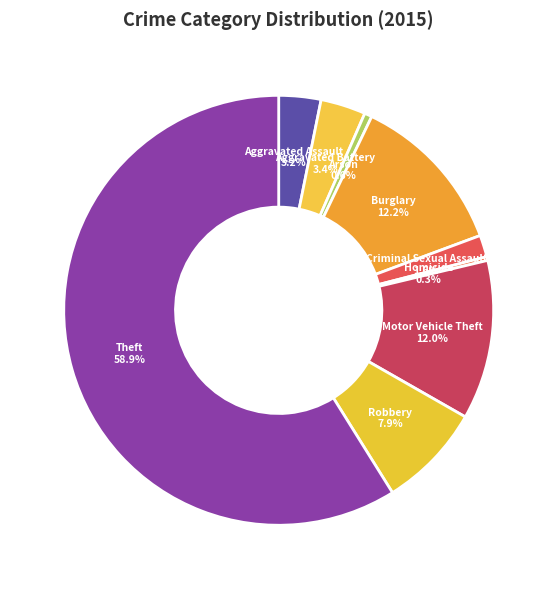

What is the largest slice in the pie chart?

Theft